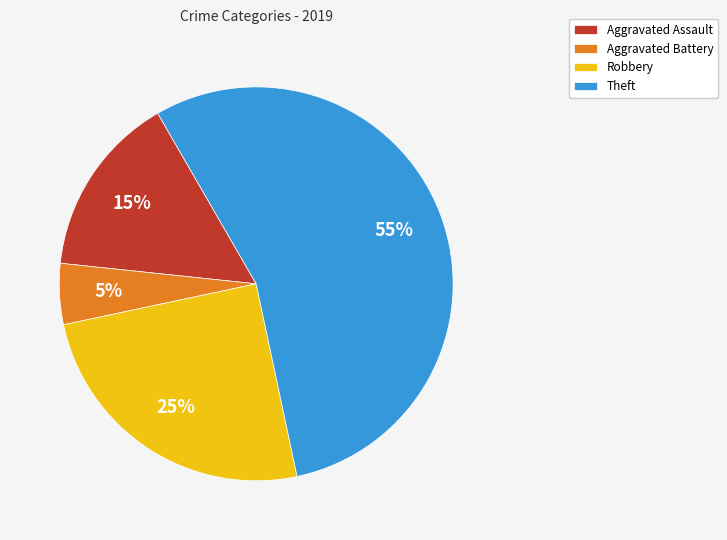

To the nearest percent, what is the average slice percentage?

25%